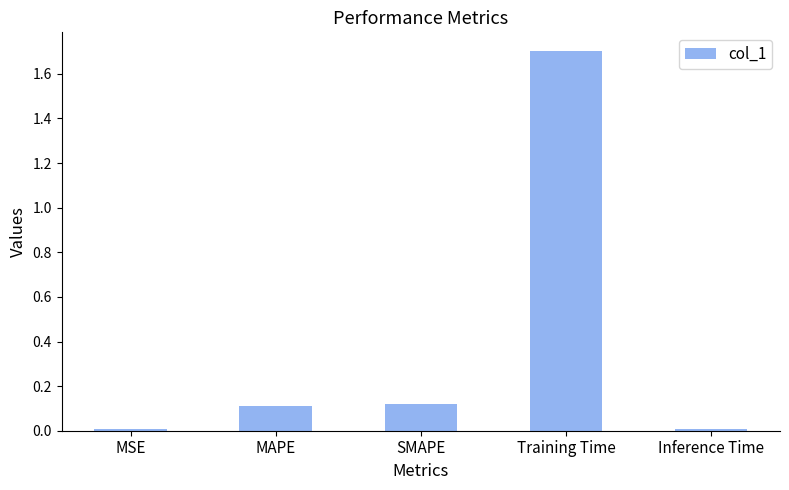

How many categories are shown in the chart?

5